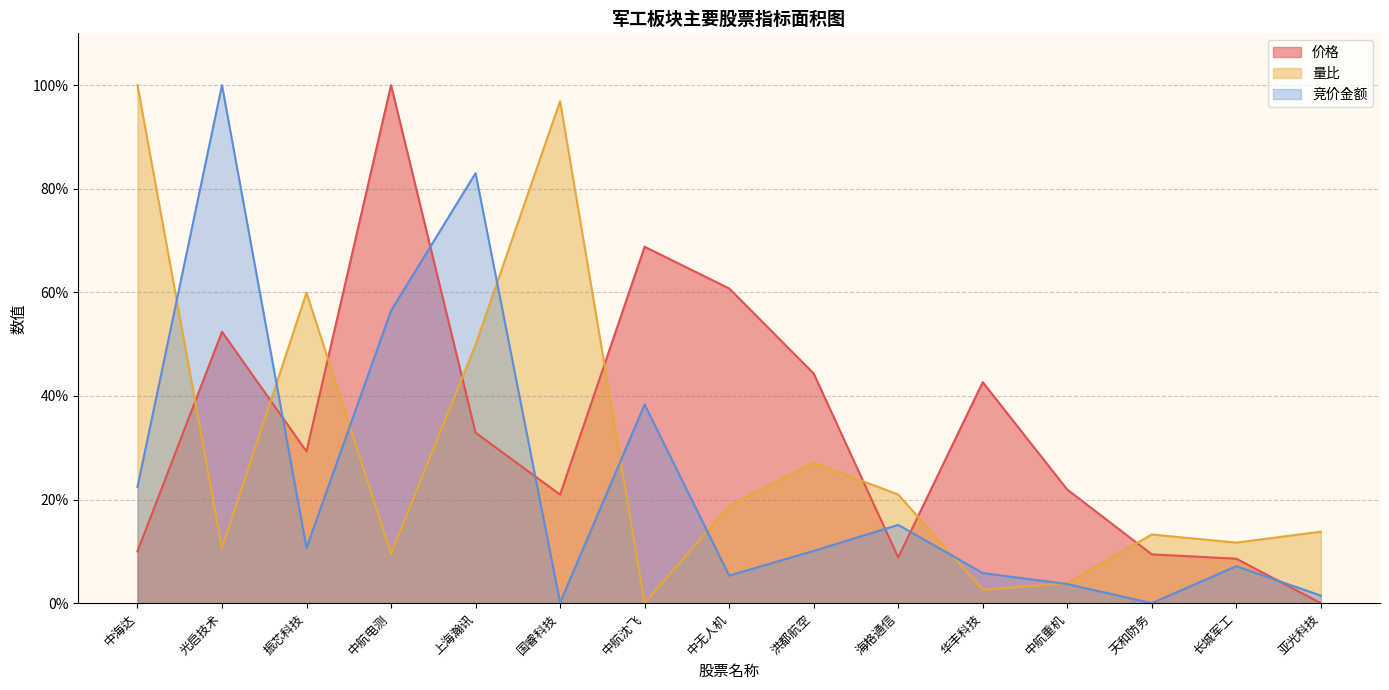

What is the spread (max minus min) of values at 海格通信?

12.1